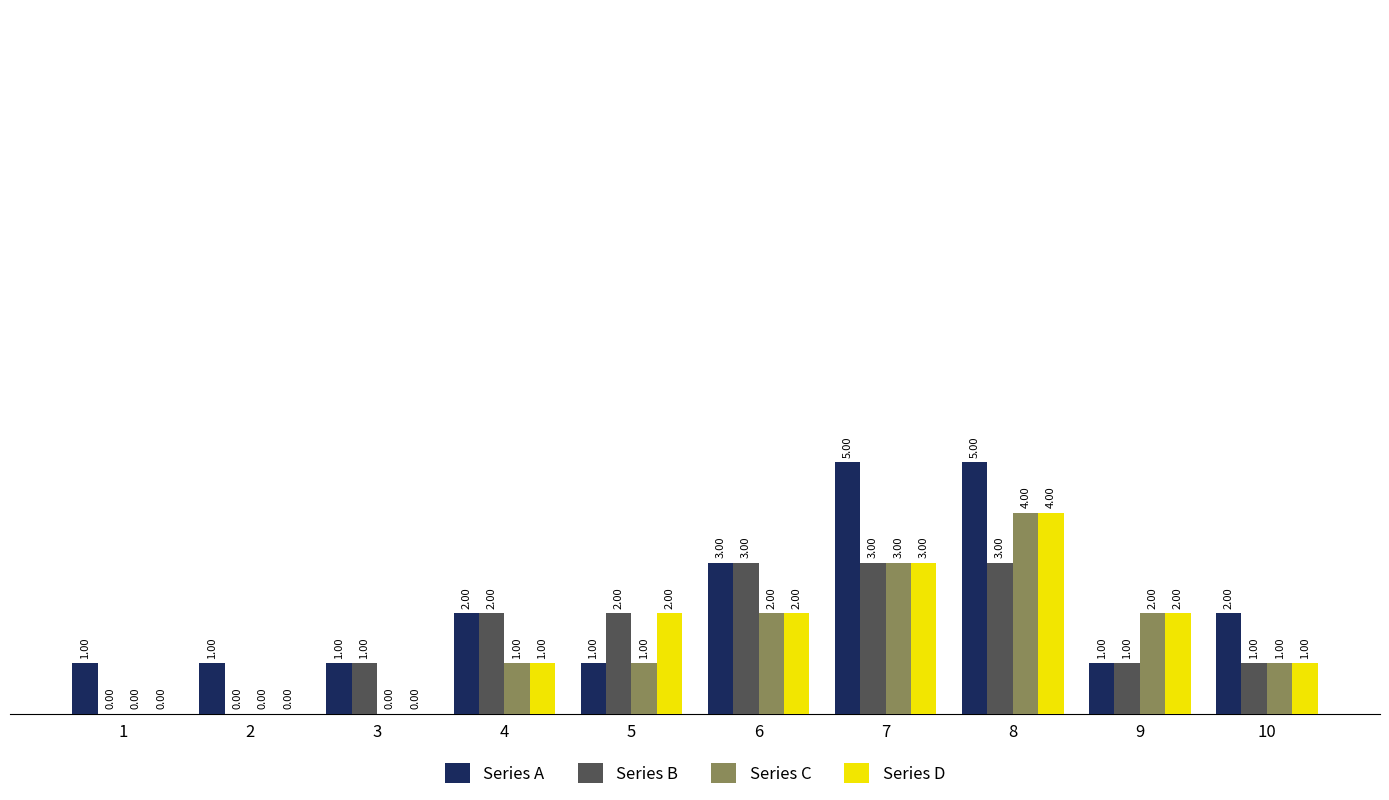

How many groups of bars are there?

10